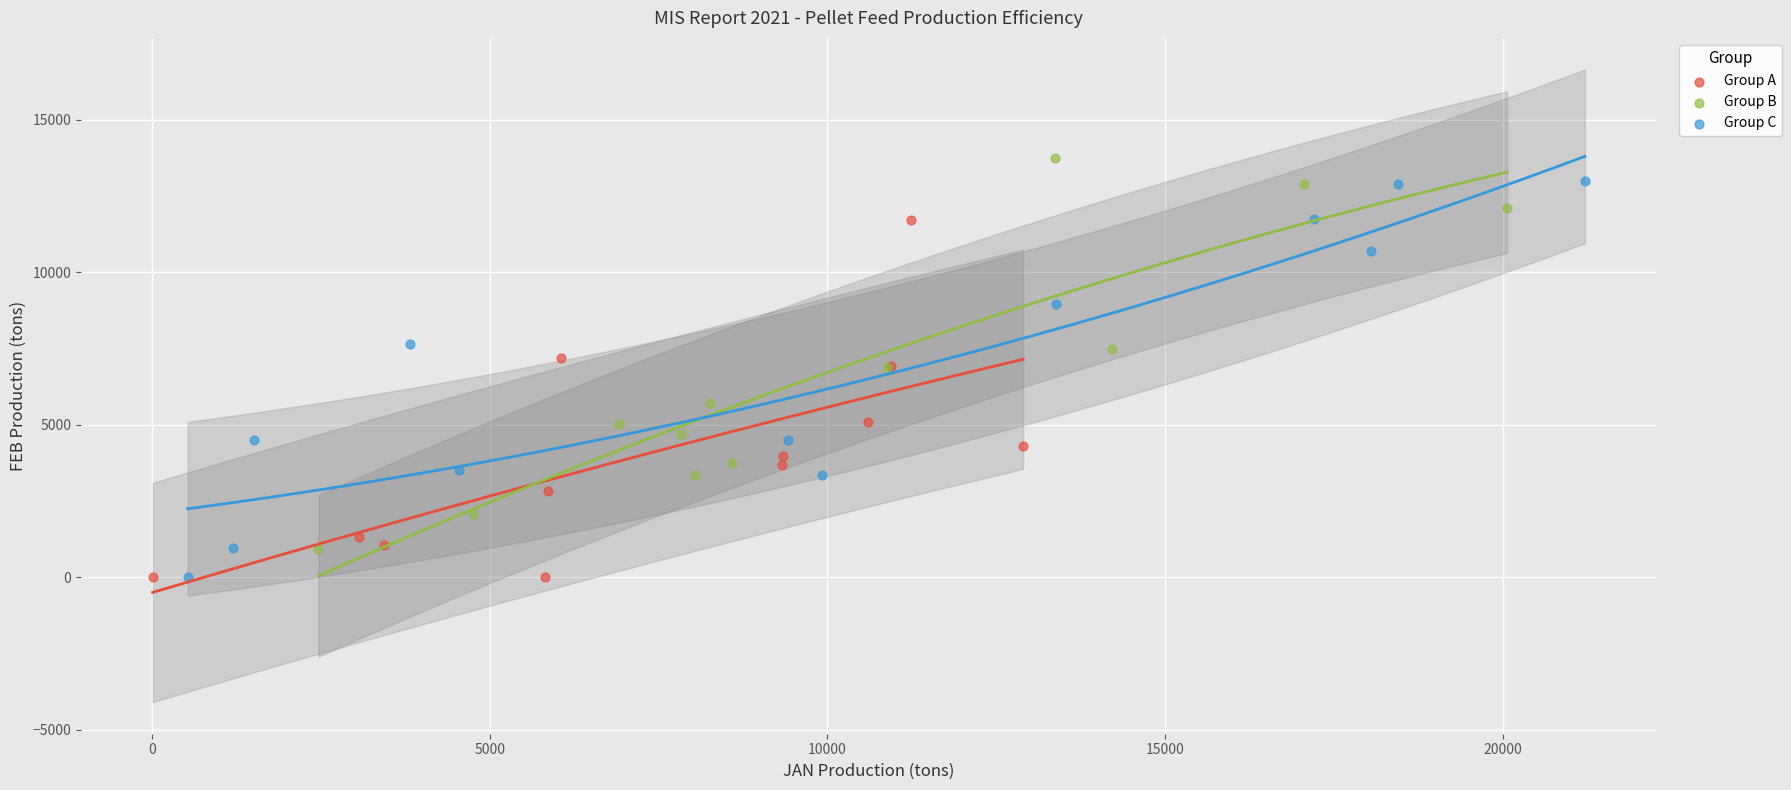

Which series contains the highest Y value?

Group B